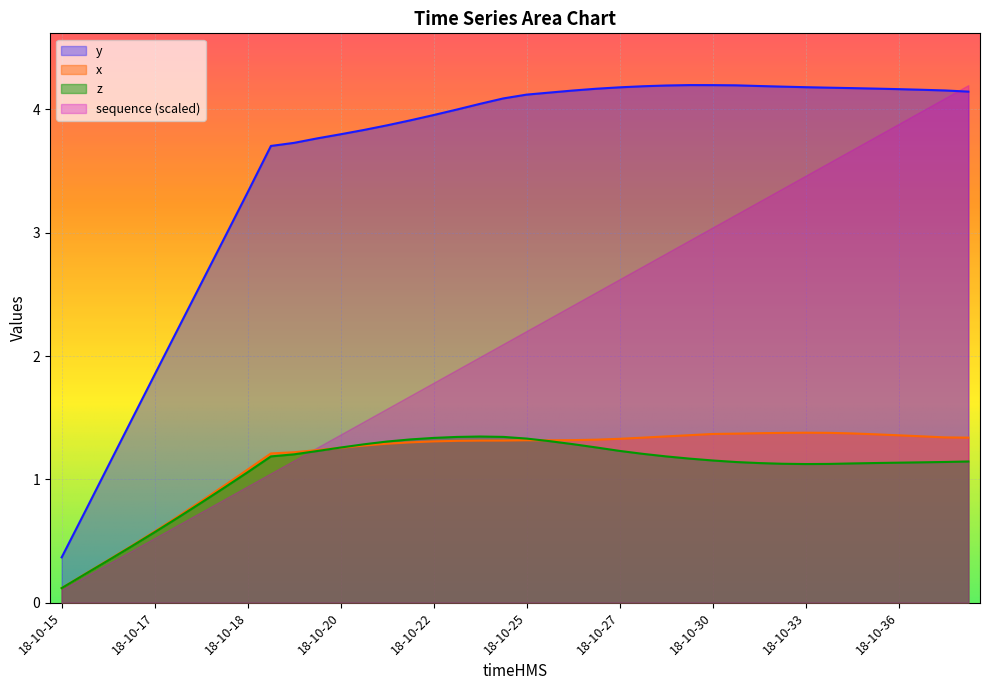

Which label corresponds to the largest value in the chart?

18-10-29